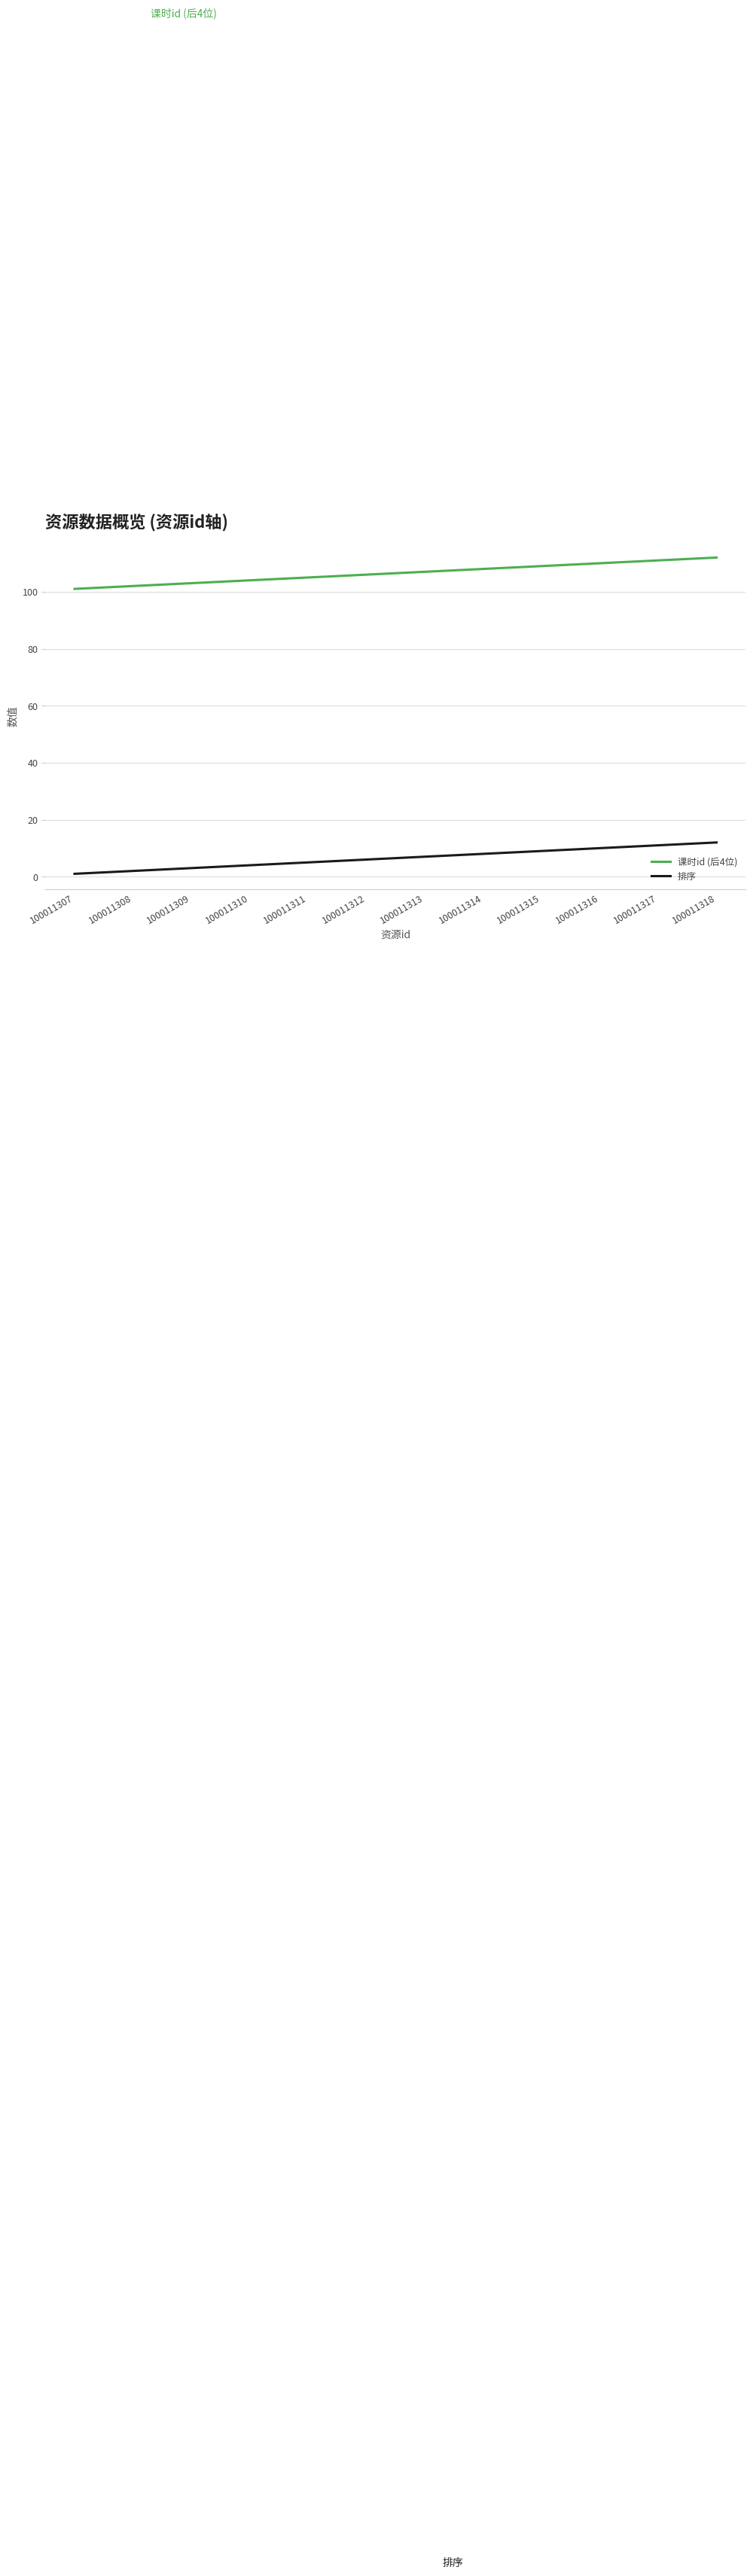

The value of 课时id (后4位) at 100011315 is 45. True or false?

False